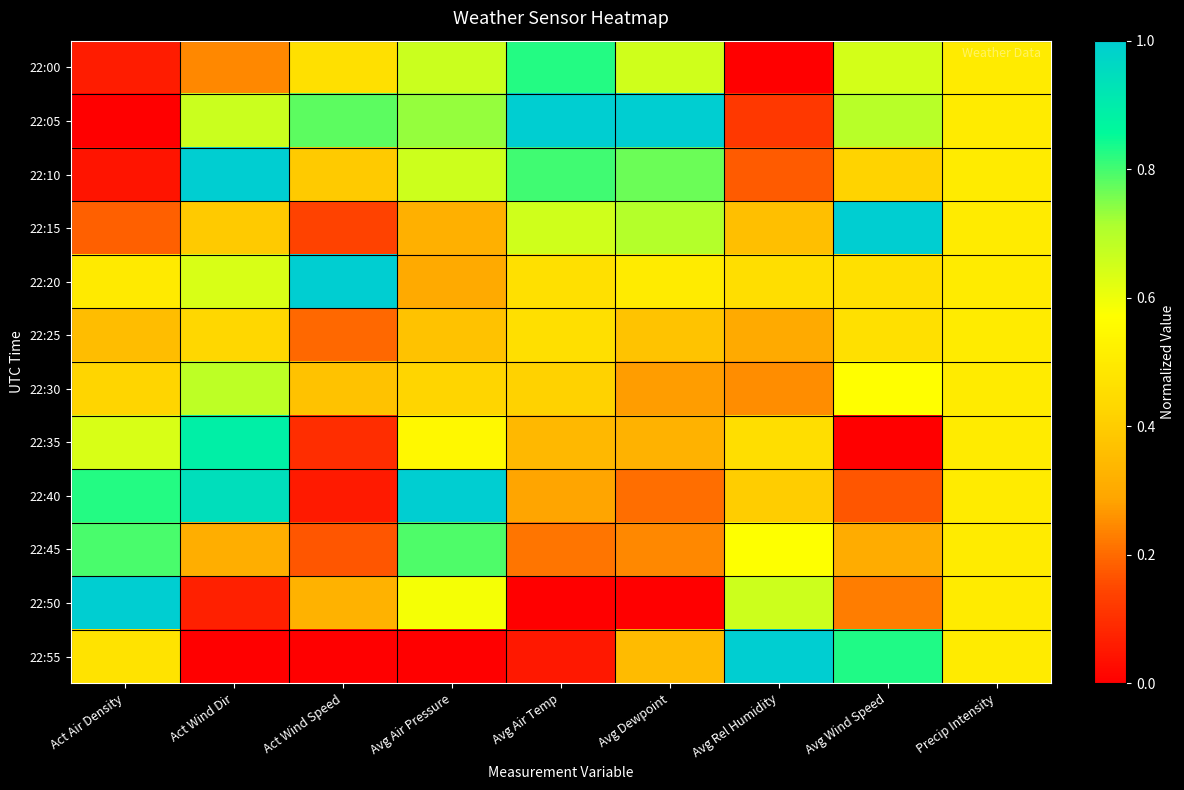

Which category has the highest value across all series?

Avg Air Temp